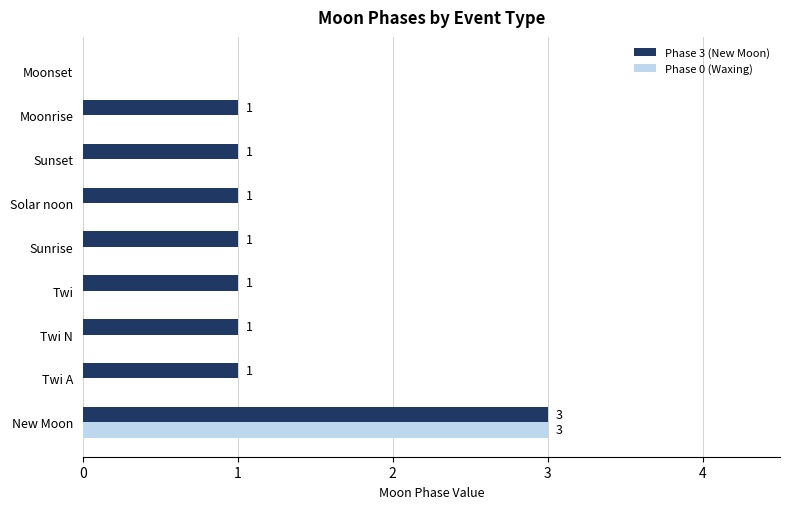

Which series changed the most between New Moon and Twi N?

Phase 0 (Waxing)